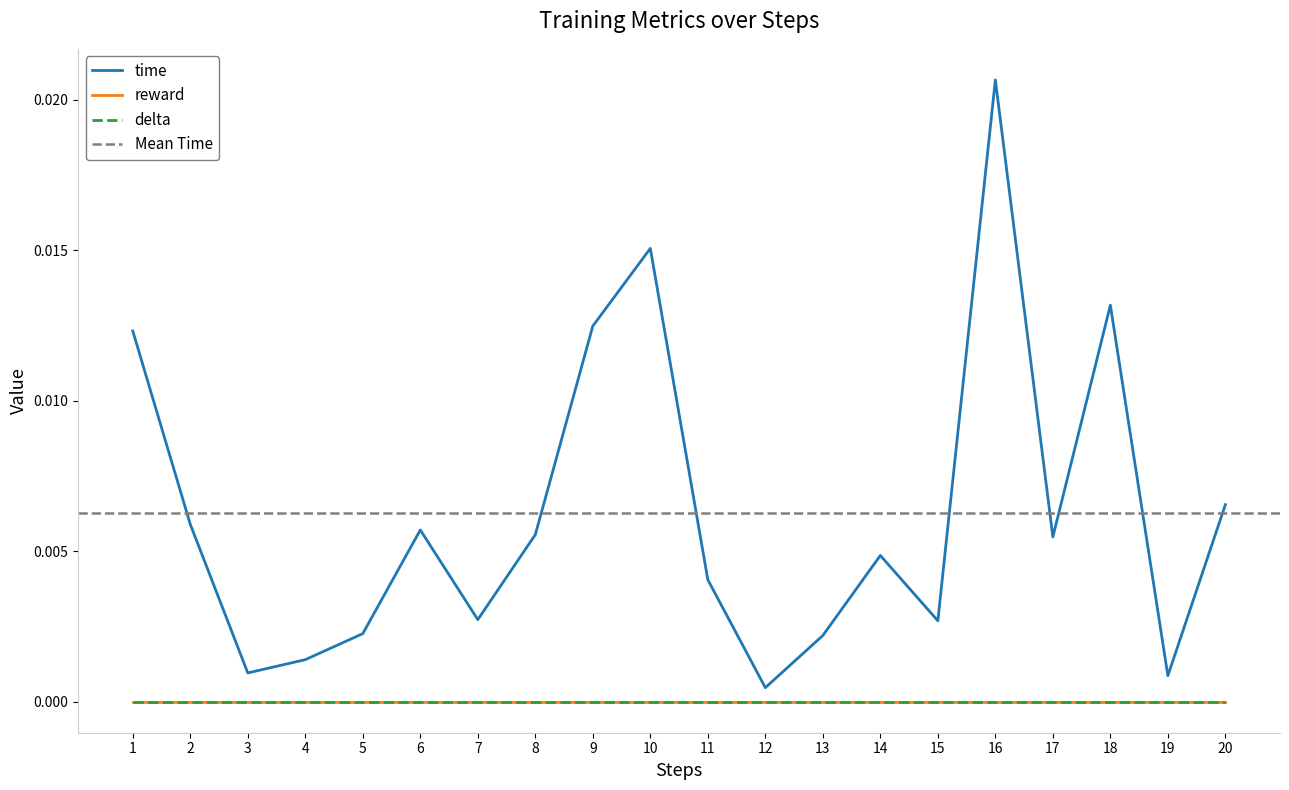

True or false: reward and delta cross at least once.

False